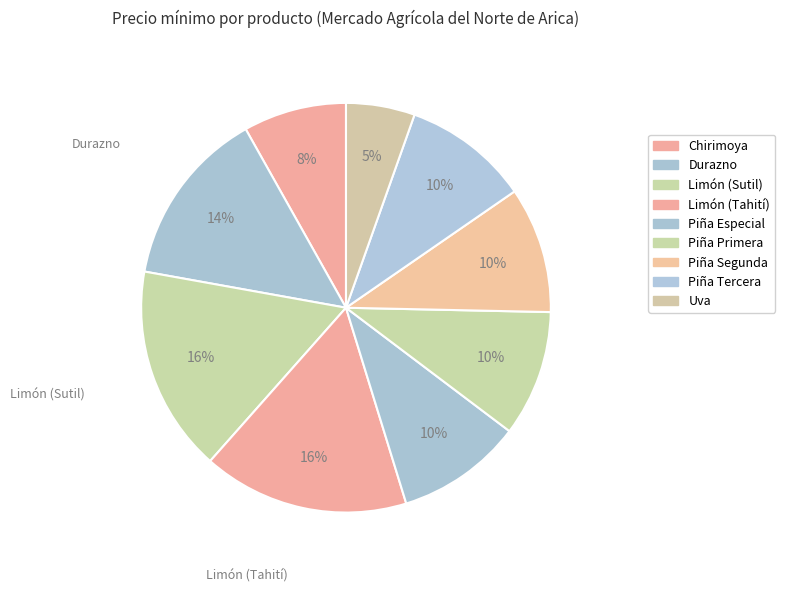

To the nearest percent, what portion does Uva represent?

5%